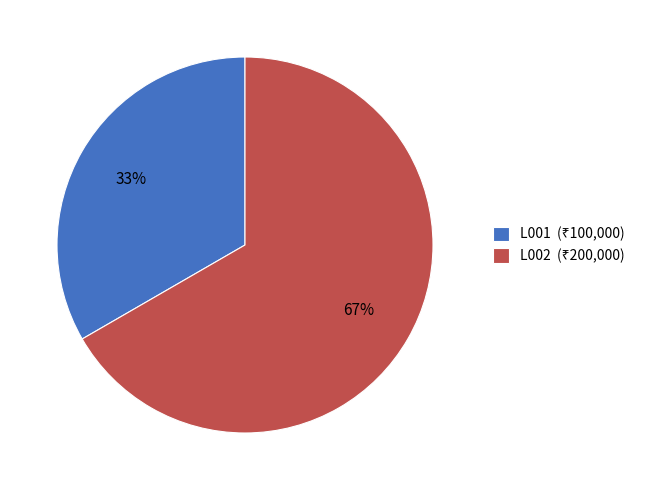

Does L002 represent more than half of the total?

Yes